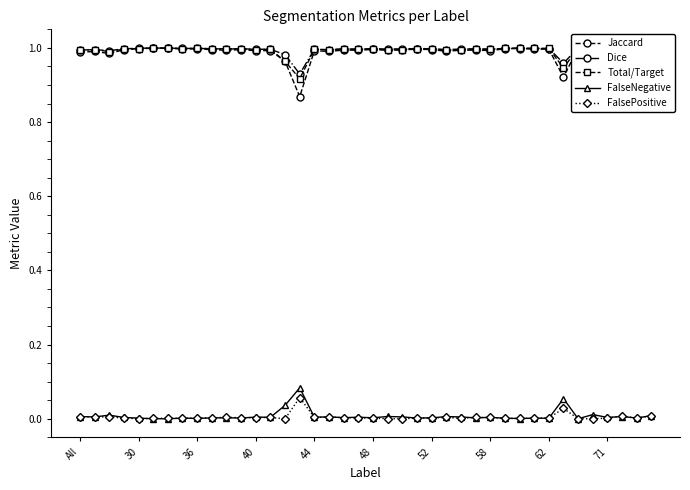

Reading right to left, extract all data points from this chart.

Jaccard: 1.0	1.0	1.0	1.0	1.0	1.0	0.9	1.0	1.0	1.0	1.0	1.0	1.0	1.0	1.0	1.0	1.0	1.0	1.0	1.0	1.0	1.0	1.0	1.0	0.9	1.0	1.0	1.0	1.0	1.0	1.0	1.0	1.0	1.0	1.0	1.0	1.0	1.0	1.0	1.0
Dice: 1.0	1.0	1.0	1.0	1.0	1.0	1.0	1.0	1.0	1.0	1.0	1.0	1.0	1.0	1.0	1.0	1.0	1.0	1.0	1.0	1.0	1.0	1.0	1.0	0.9	1.0	1.0	1.0	1.0	1.0	1.0	1.0	1.0	1.0	1.0	1.0	1.0	1.0	1.0	1.0
Total/Target: 1.0	1.0	1.0	1.0	1.0	1.0	0.9	1.0	1.0	1.0	1.0	1.0	1.0	1.0	1.0	1.0	1.0	1.0	1.0	1.0	1.0	1.0	1.0	1.0	0.9	1.0	1.0	1.0	1.0	1.0	1.0	1.0	1.0	1.0	1.0	1.0	1.0	1.0	1.0	1.0
FalseNegative: 0.0	0.0	0.0	0.0	0.0	0.0	0.1	0.0	0.0	0.0	0.0	0.0	0.0	0.0	0.0	0.0	0.0	0.0	0.0	0.0	0.0	0.0	0.0	0.0	0.1	0.0	0.0	0.0	0.0	0.0	0.0	0.0	0.0	0.0	0.0	0.0	0.0	0.0	0.0	0.0
FalsePositive: 0.0	0.0	0.0	0.0	0.0	0.0	0.0	0.0	0.0	0.0	0.0	0.0	0.0	0.0	0.0	0.0	0.0	0.0	0.0	0.0	0.0	0.0	0.0	0.0	0.1	0.0	0.0	0.0	0.0	0.0	0.0	0.0	0.0	0.0	0.0	0.0	0.0	0.0	0.0	0.0